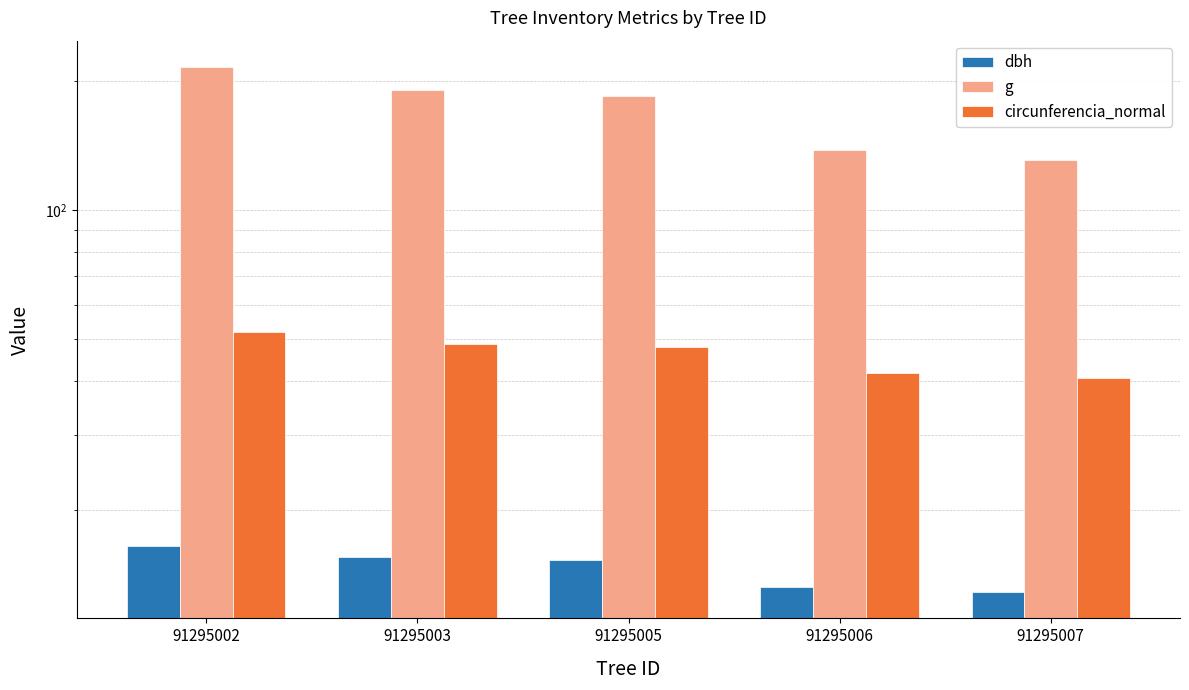

Reading left to right, transcribe all the data shown in this chart.

dbh: 91295002=16.6	91295003=15.6	91295005=15.3	91295006=13.2	91295007=12.9
g: 91295002=215.1	91295003=189.9	91295005=183.8	91295006=137.9	91295007=130.7
circunferencia_normal: 91295002=52.0	91295003=48.9	91295005=48.1	91295006=41.6	91295007=40.5